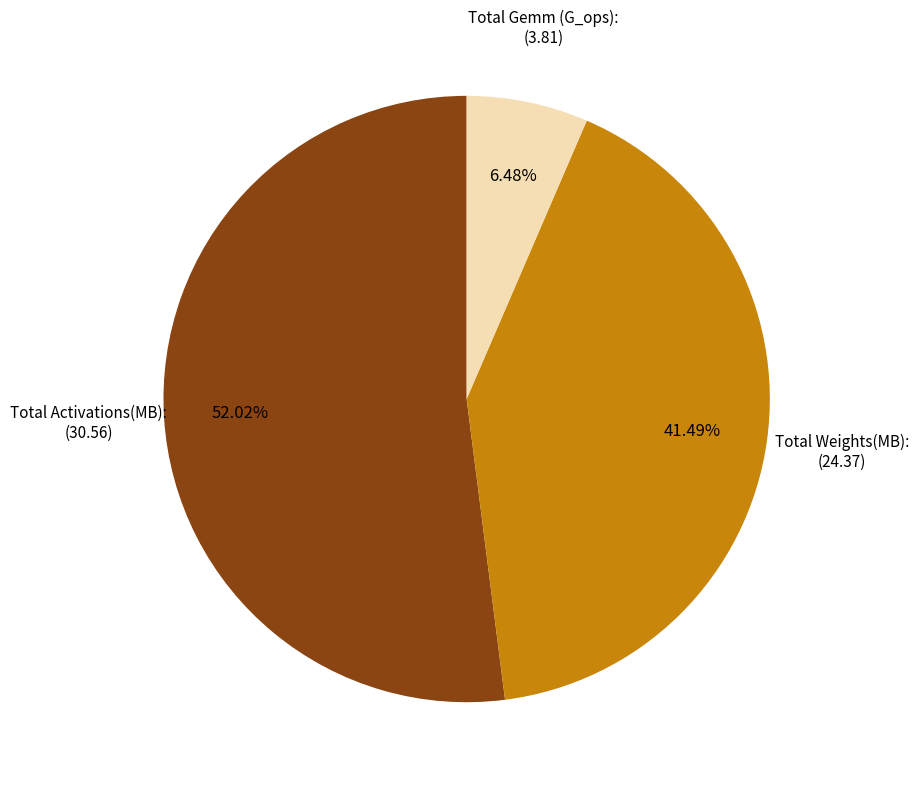

True or false: Total Activations(MB): accounts for 62% of the total.

False